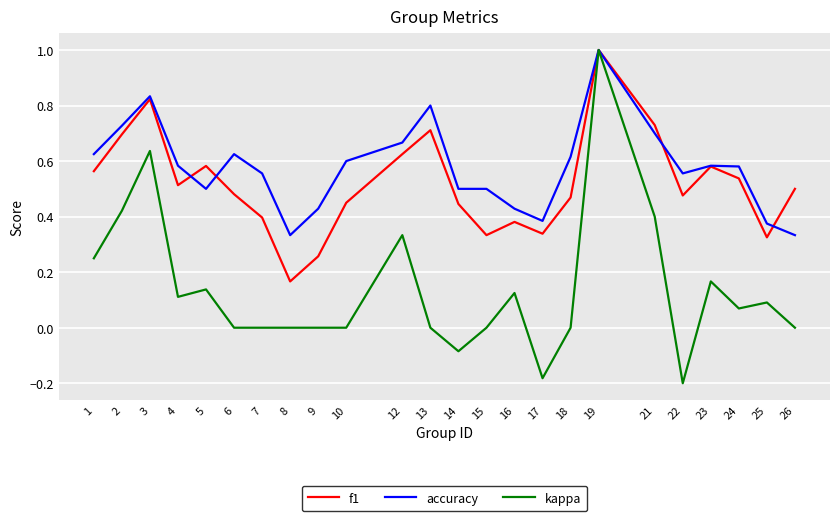

Which series has the largest range (max minus min)?

kappa